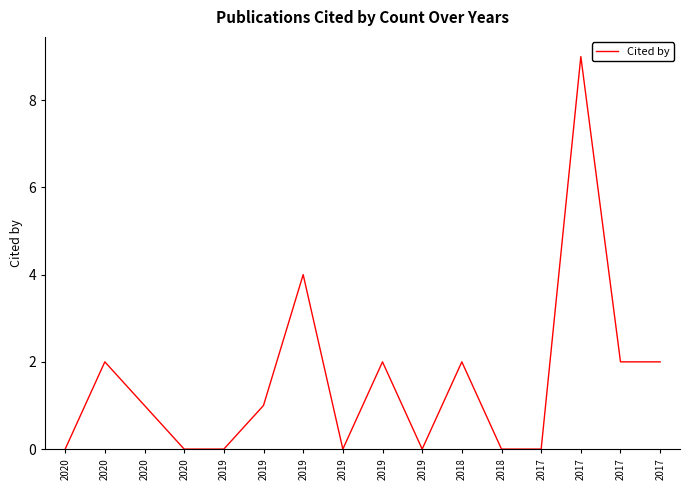

How many lines are shown in the chart?

1